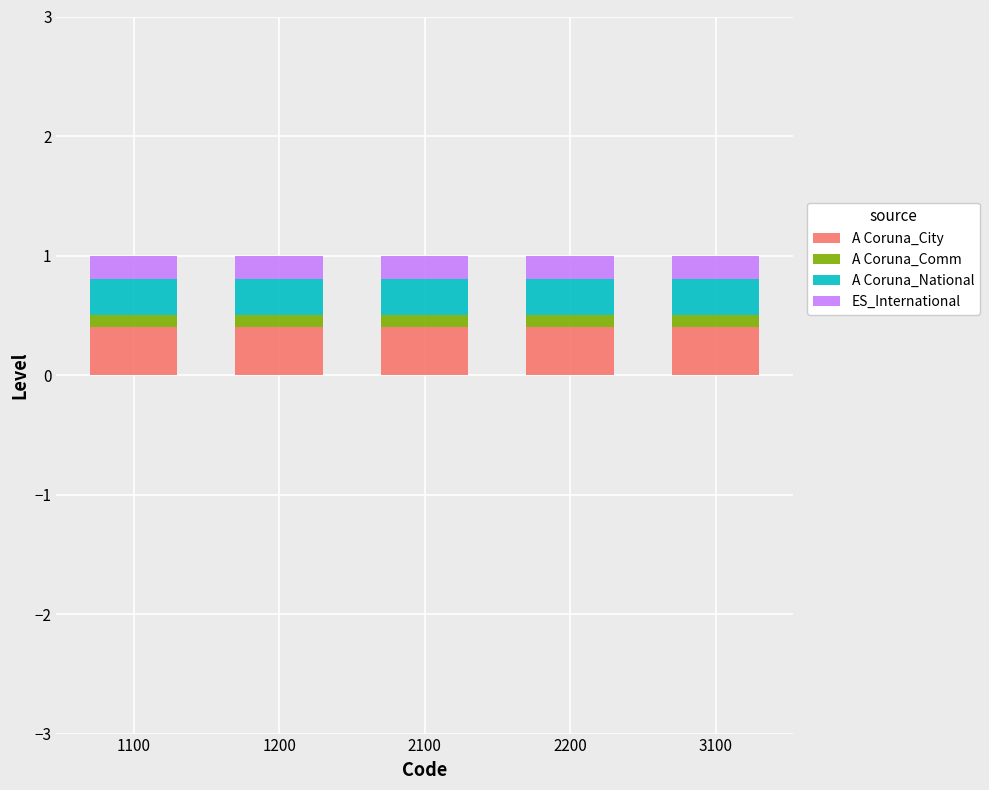

What is the average value of the A Coruna_City series?

0.4